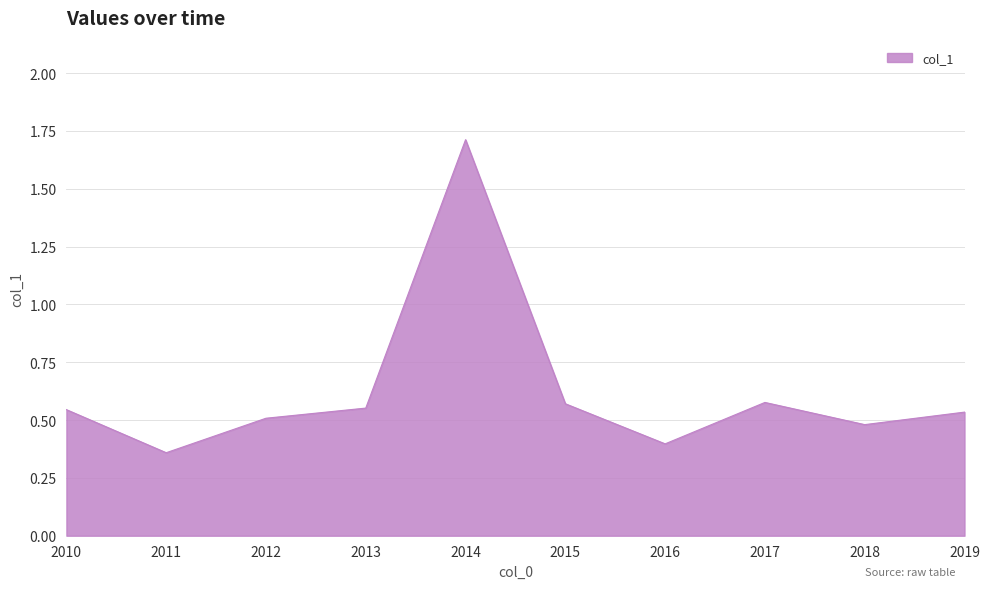

Where is the first local minimum?

2011